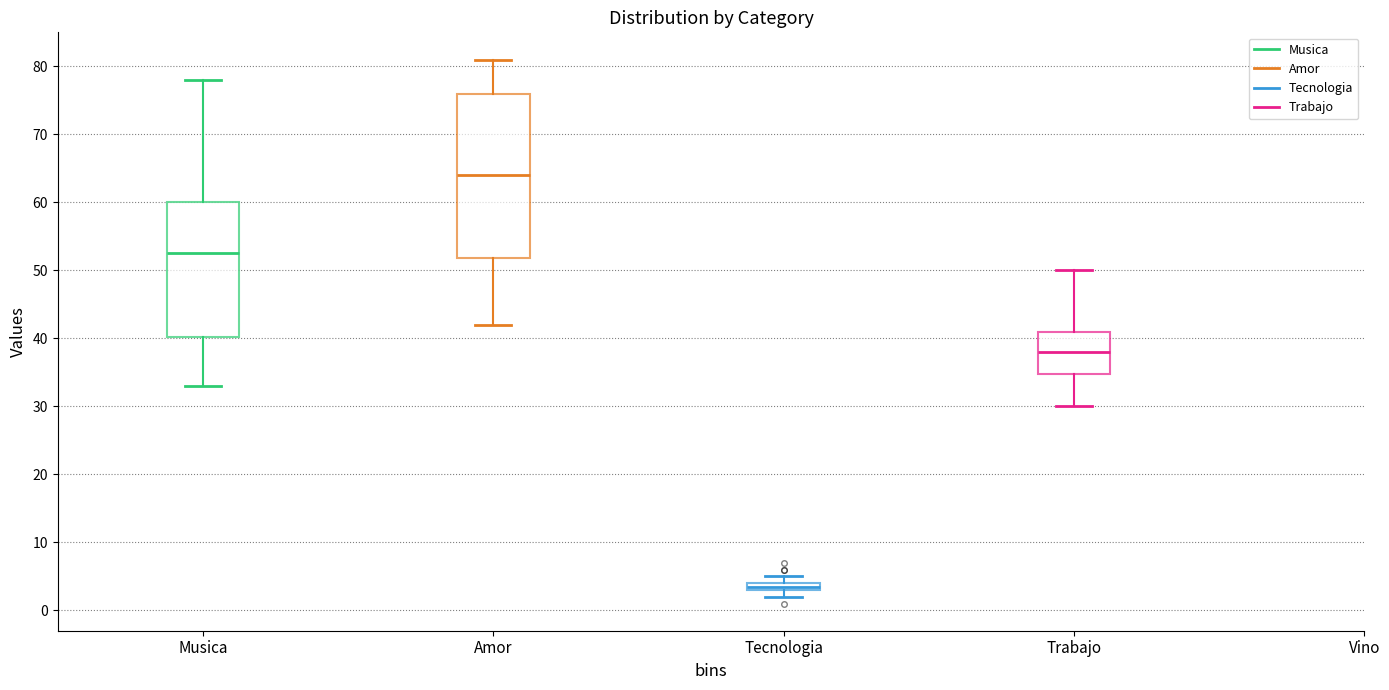

Which box's median line is the highest?

Amor